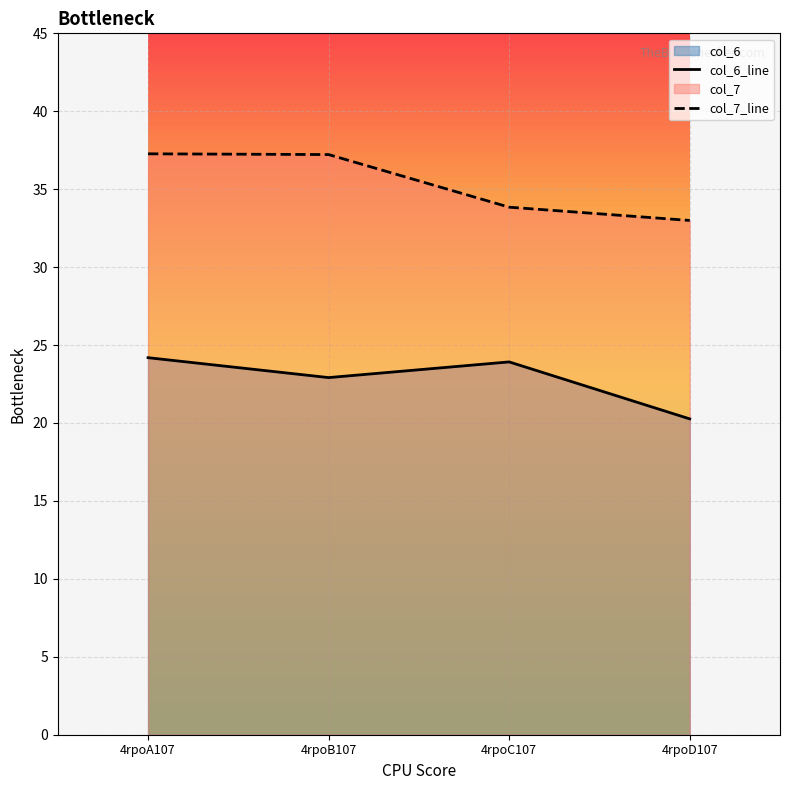

What is the minimum value shown in the chart?

20.3